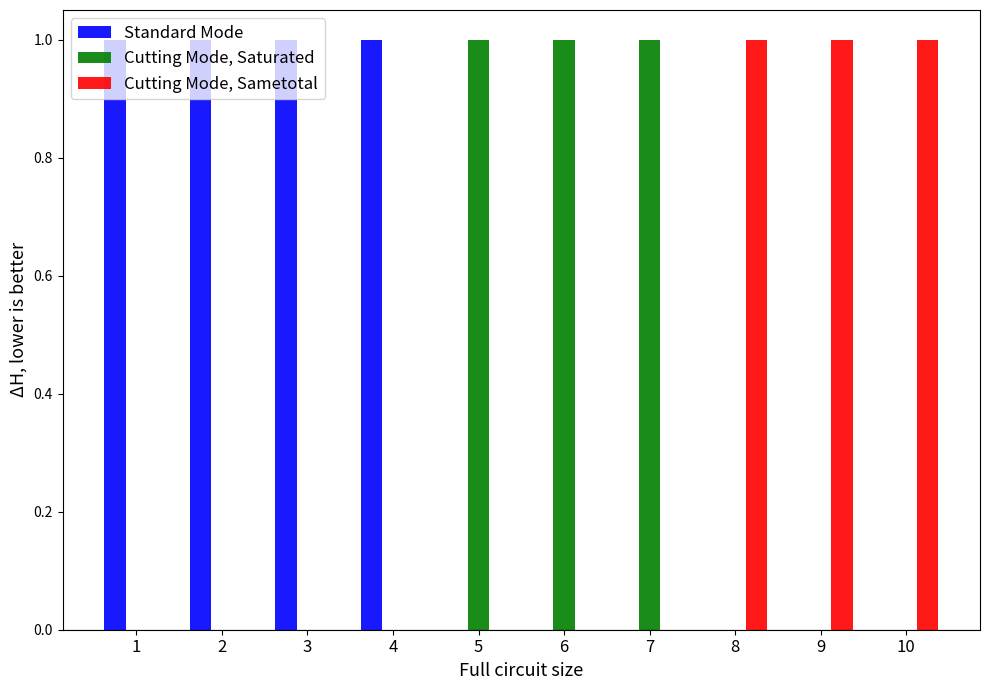

Which series has the largest total across all categories?

Standard Mode